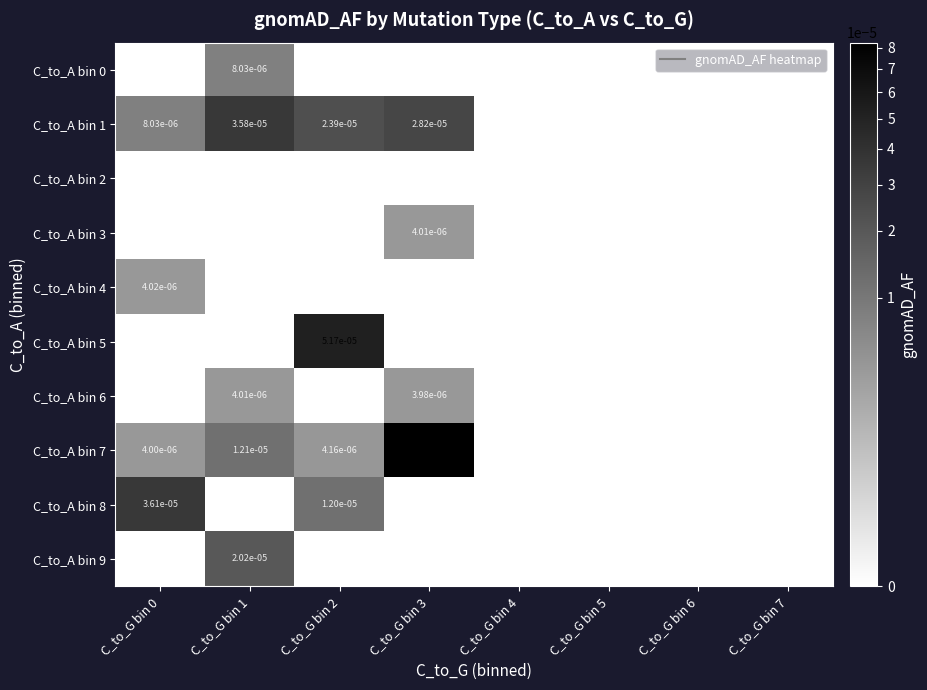

At which category is the sum across all series the highest?

C_to_G bin 3